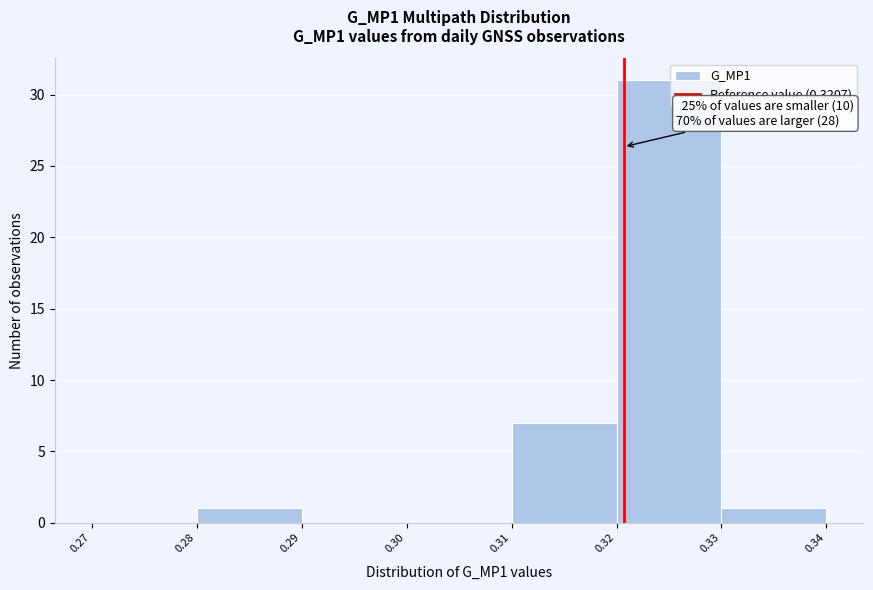

Which range on the x-axis has the tallest bar?

0.32 to 0.33